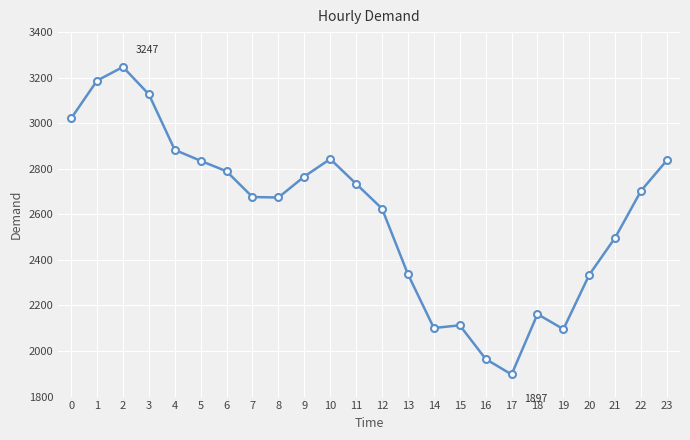

True or false: the data shows 871 at 4.

False